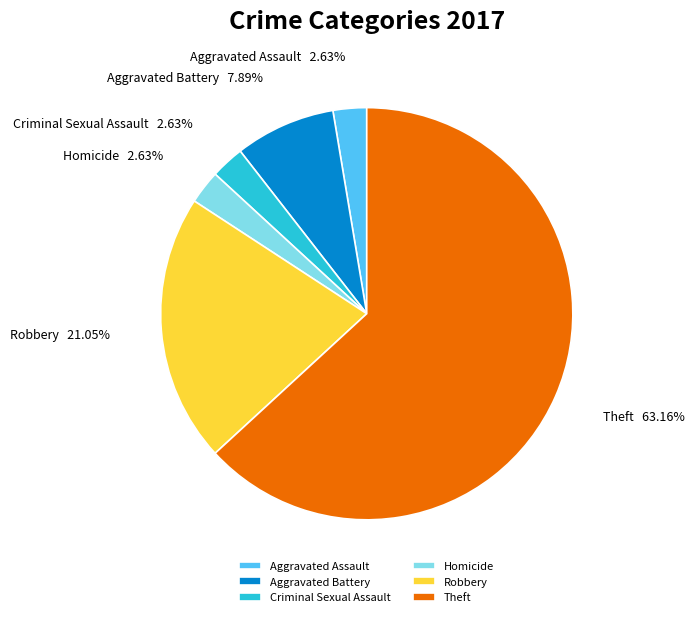

What is the largest slice in the pie chart?

Theft